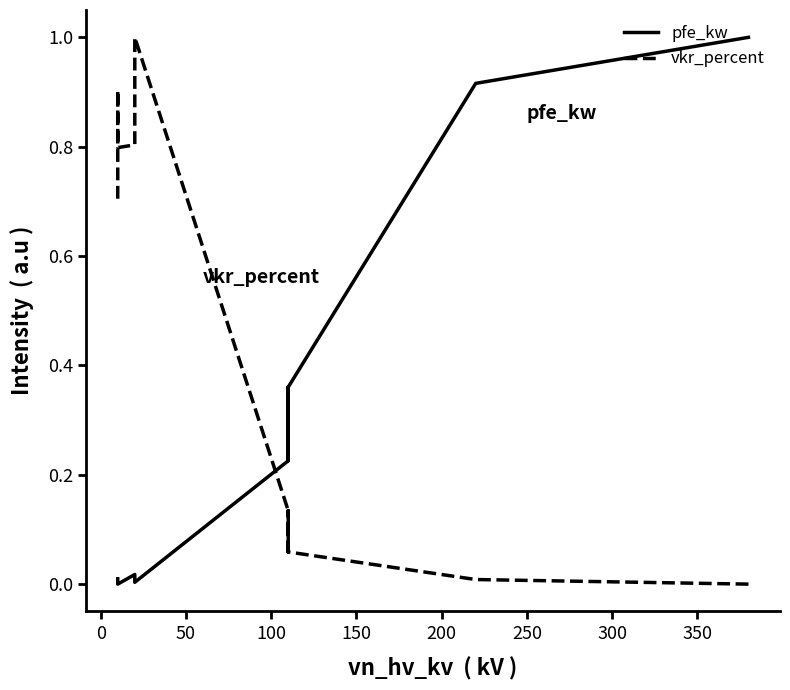

The pfe_kw series shows 0.5 at 50. True or false?

False